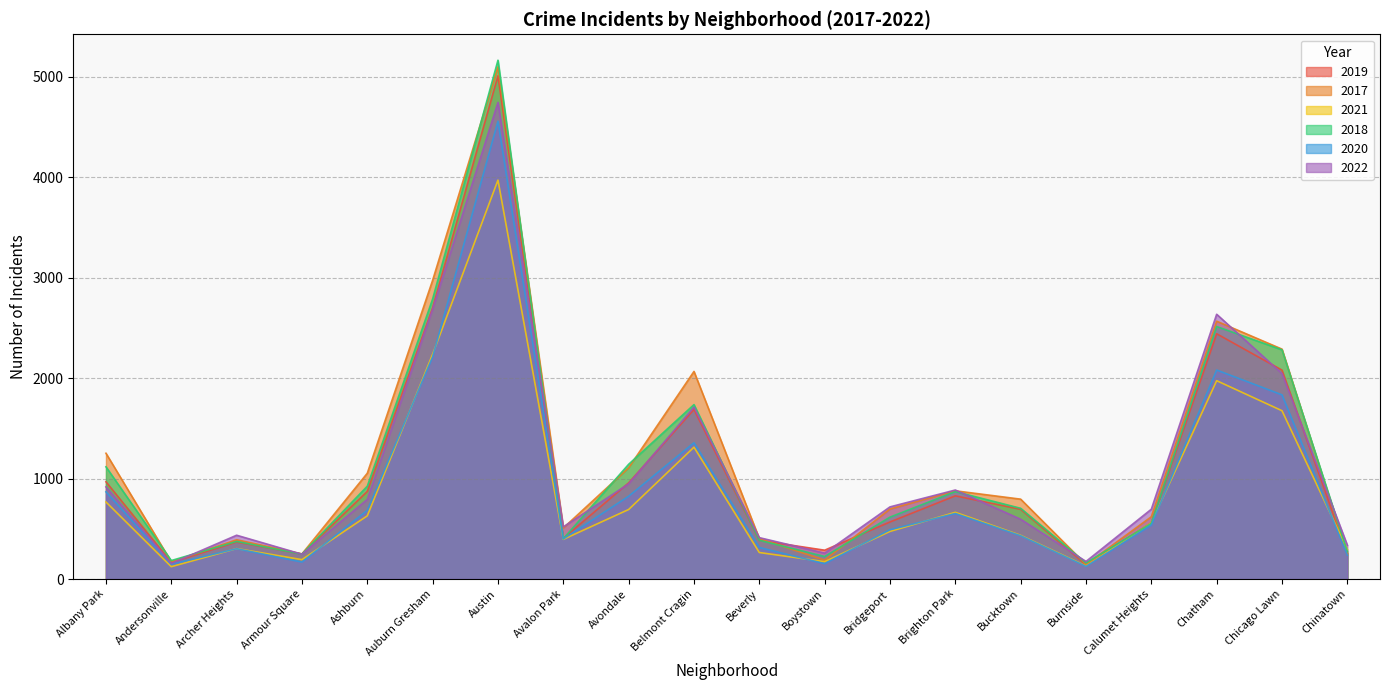

What is the difference between the 2020 values at Armour Square and Chatham?

1911